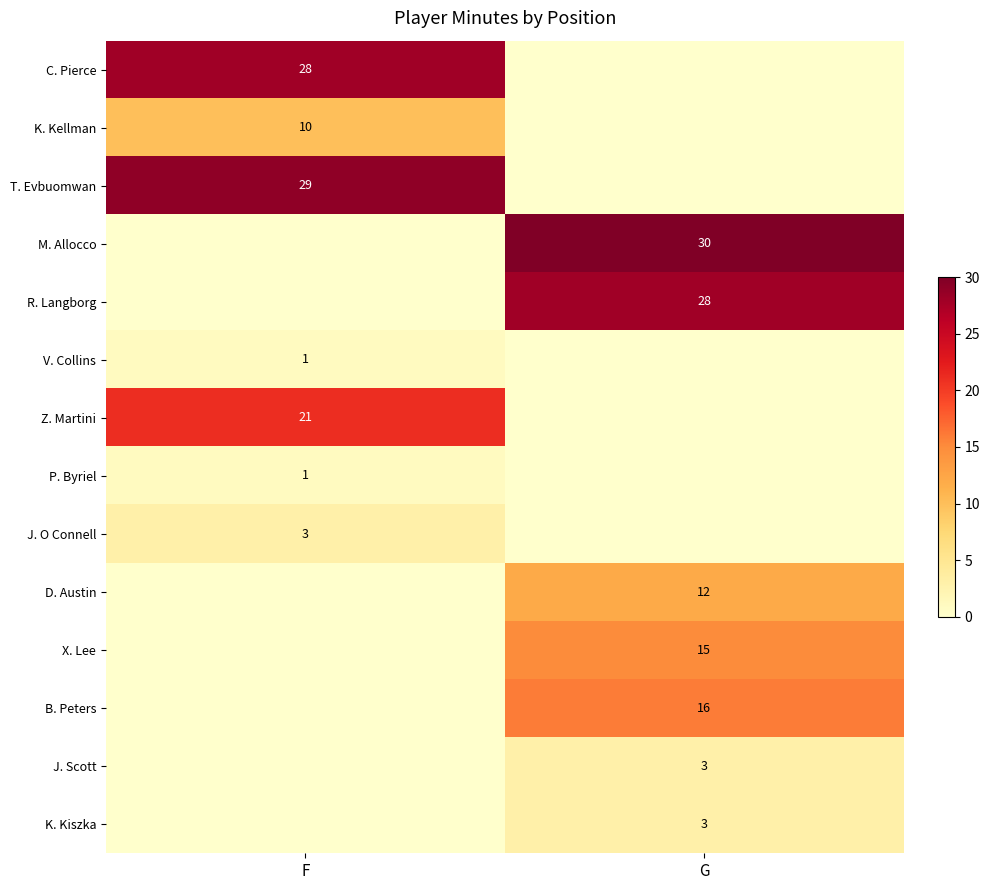

Is the value of K. Kiszka at G greater than the value of T. Evbuomwan at F?

No